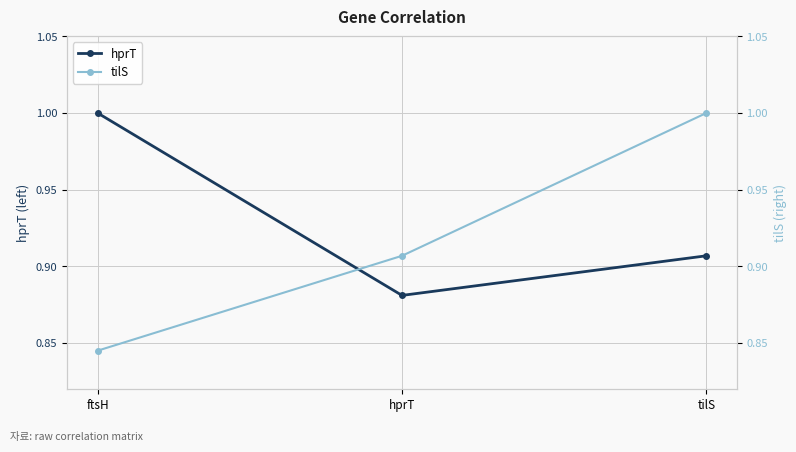

Reading left to right, what are all the values shown in this chart?

hprT: 1.0	0.9	0.9
tilS: 0.8	0.9	1.0